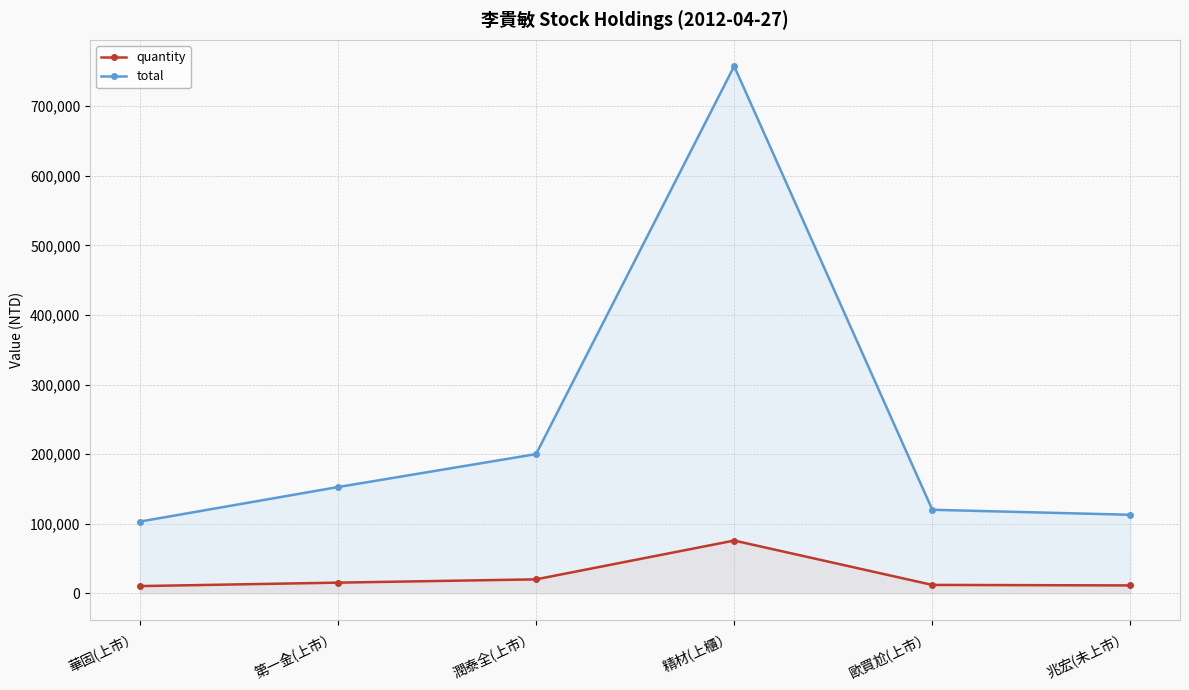

True or false: quantity and total intersect in this chart.

False